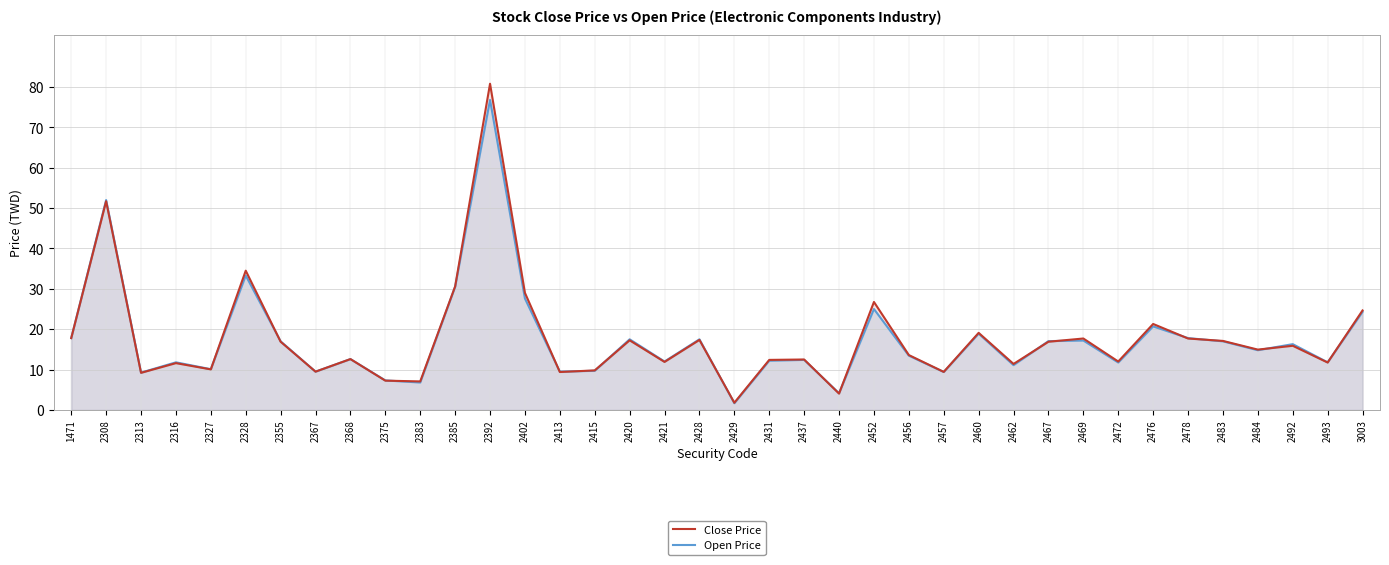

Which label corresponds to the smallest value in the chart?

2429